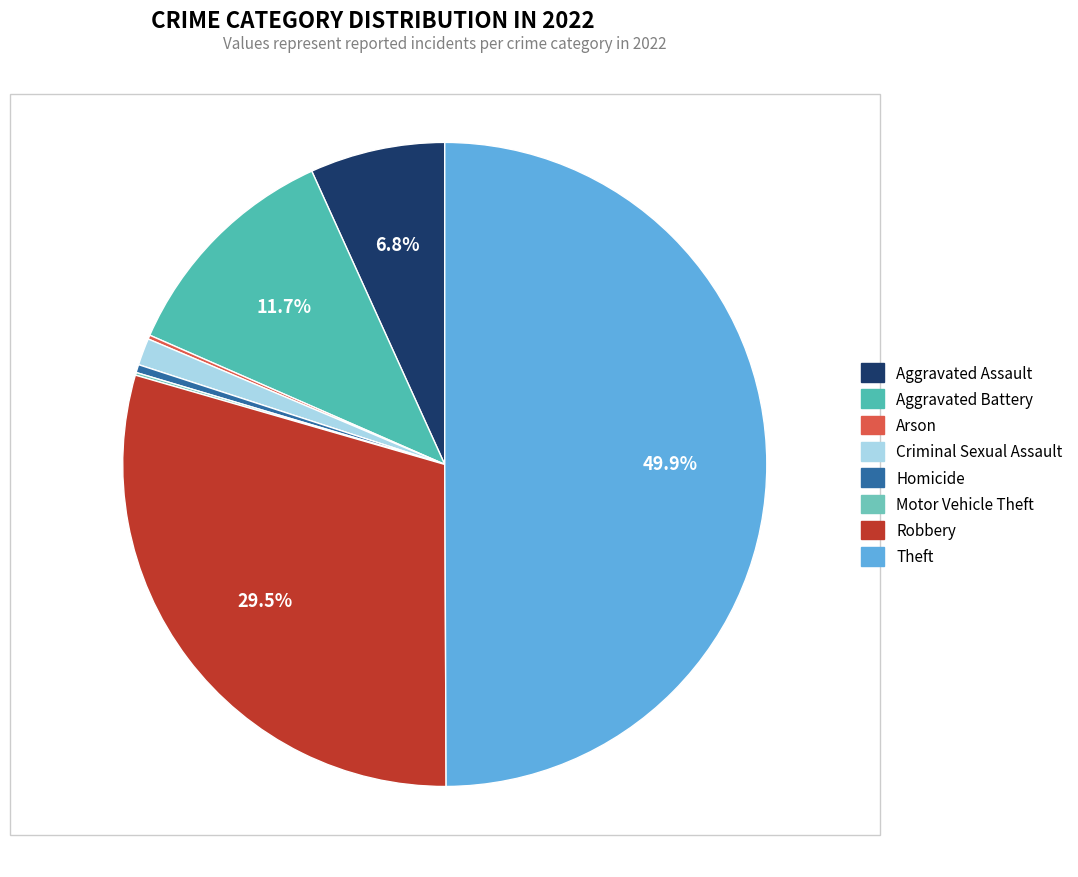

To the nearest percent, what is the average slice percentage?

12%